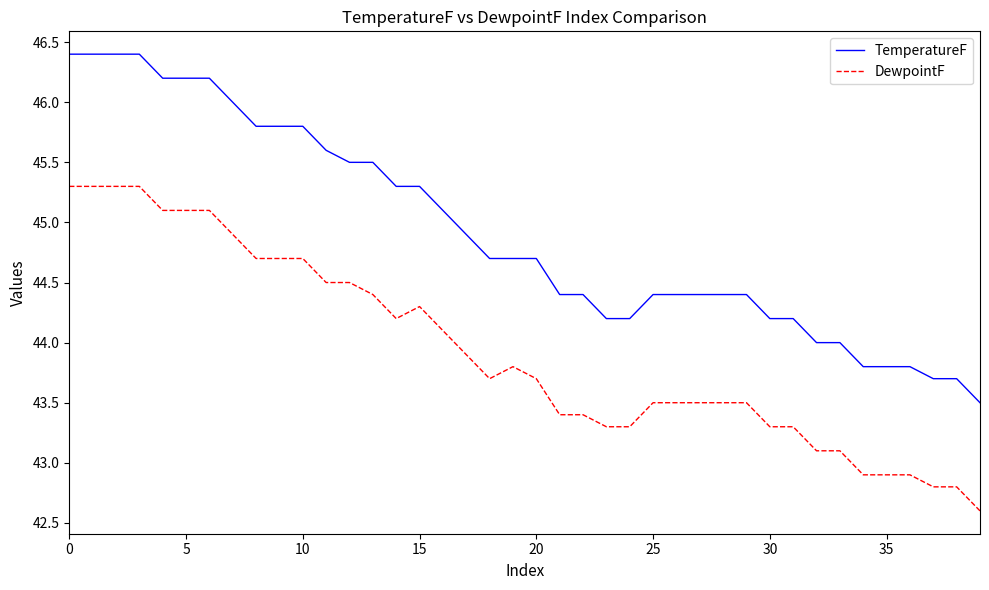

What is the difference between the maximum and minimum values in the DewpointF series?

2.7